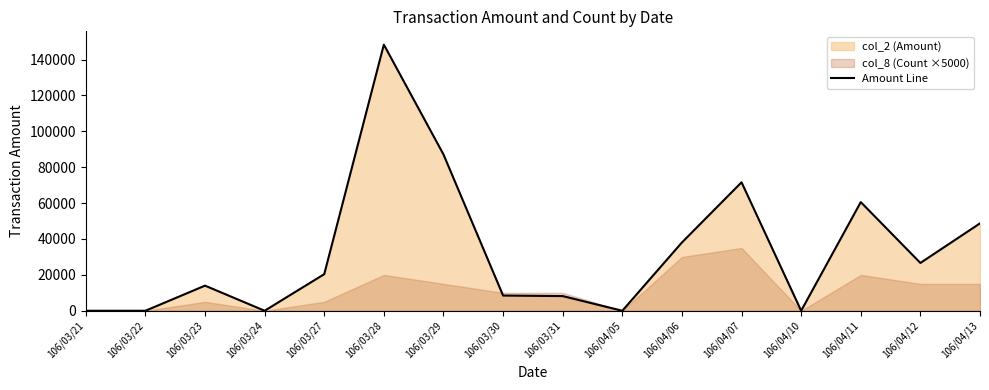

Which label corresponds to the largest value in the chart?

106/03/28